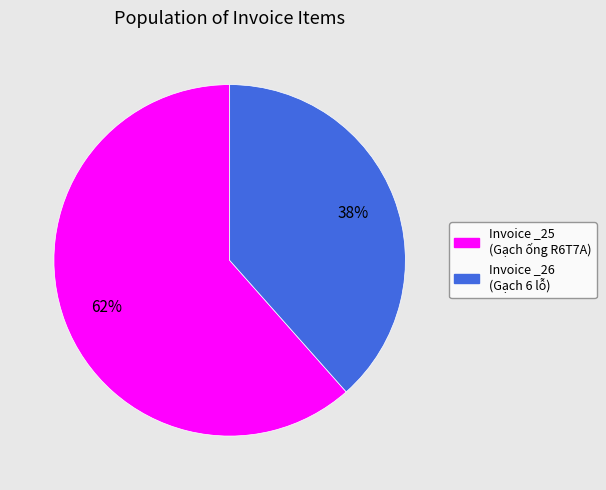

What is the largest slice in the pie chart?

Invoice _25 (Gạch ống R6T7A)